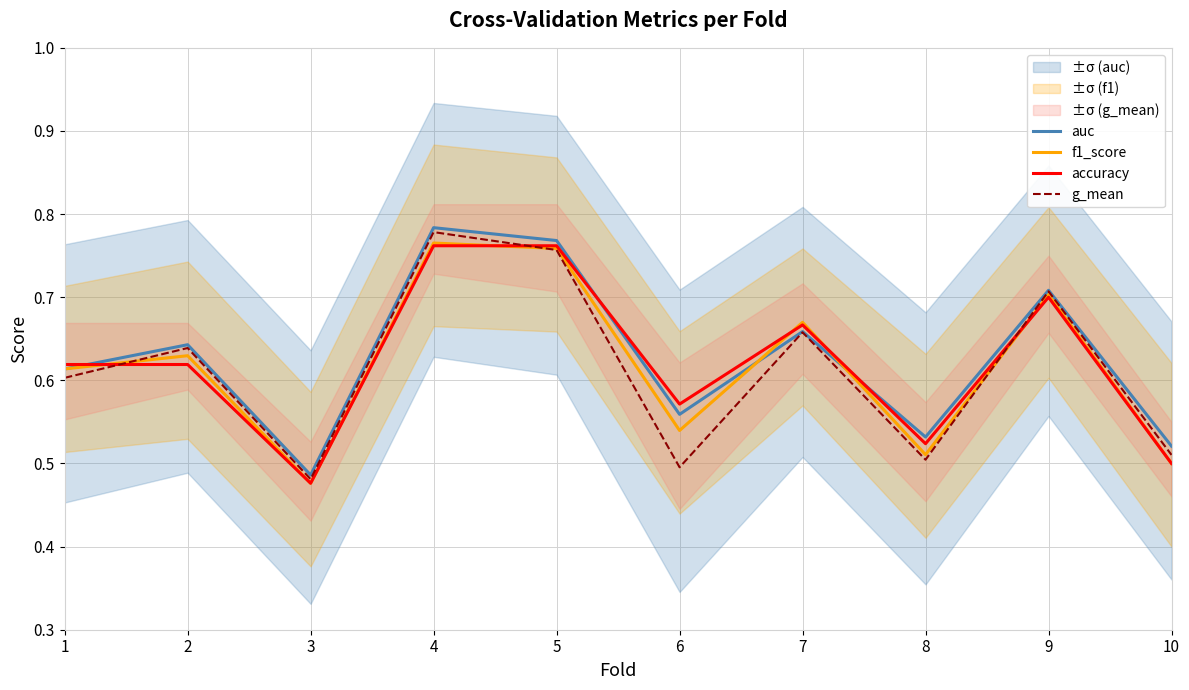

Reading right to left, extract all data points from this chart.

auc: 0.5	0.7	0.5	0.7	0.6	0.8	0.8	0.5	0.6	0.6
f1_score: 0.5	0.7	0.5	0.7	0.5	0.8	0.8	0.5	0.6	0.6
accuracy: 0.5	0.7	0.5	0.7	0.6	0.8	0.8	0.5	0.6	0.6
g_mean: 0.5	0.7	0.5	0.7	0.5	0.8	0.8	0.5	0.6	0.6